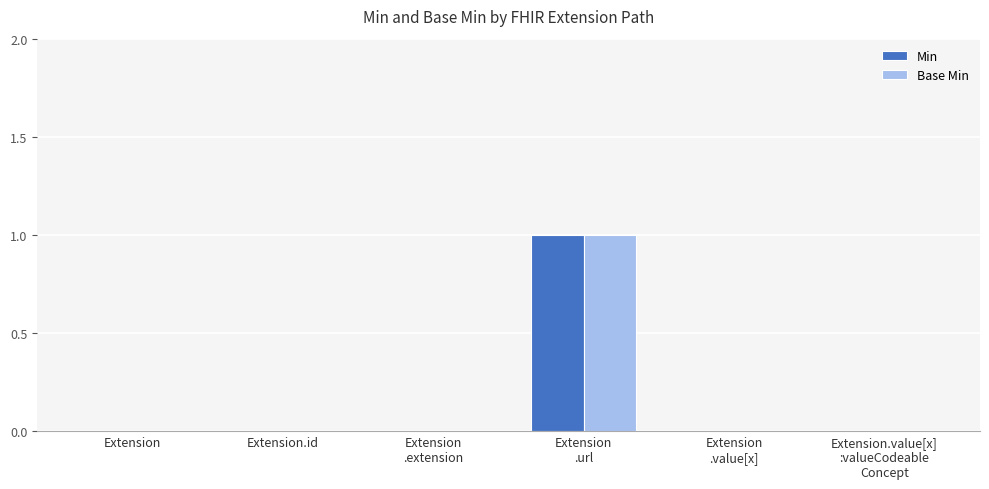

The Min series shows 0 at Extension.id. True or false?

True